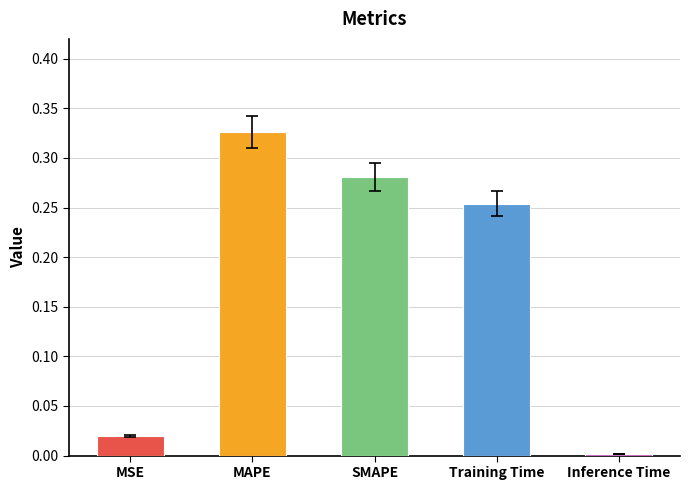

Is it true that the value at MSE is 0.0?

True